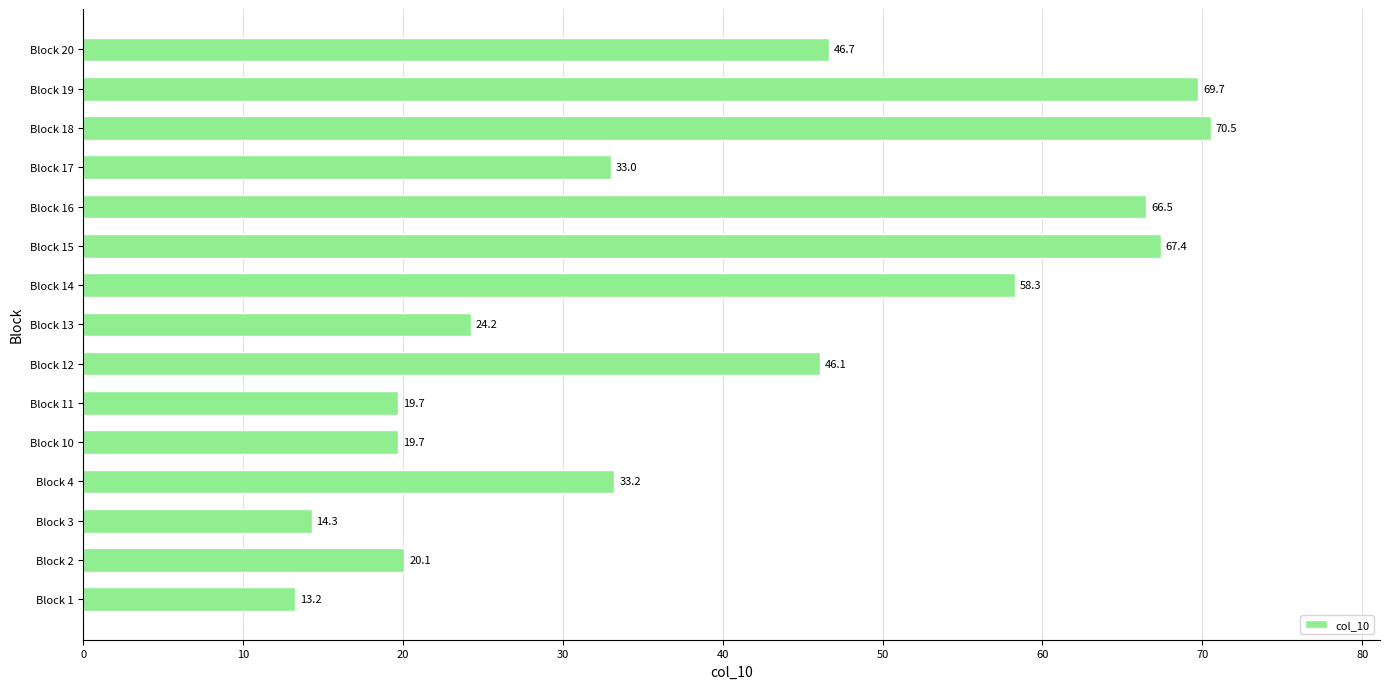

How many bars are there in total?

15